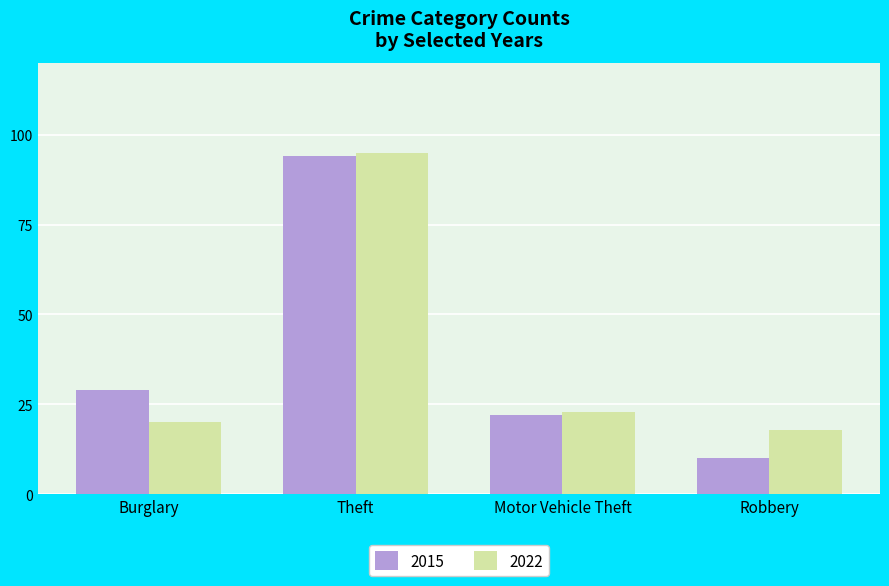

What is the smallest value displayed?

10